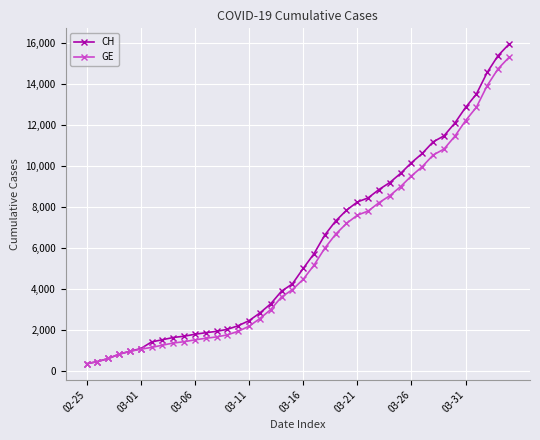

What is the highest value of the GE series?

15284